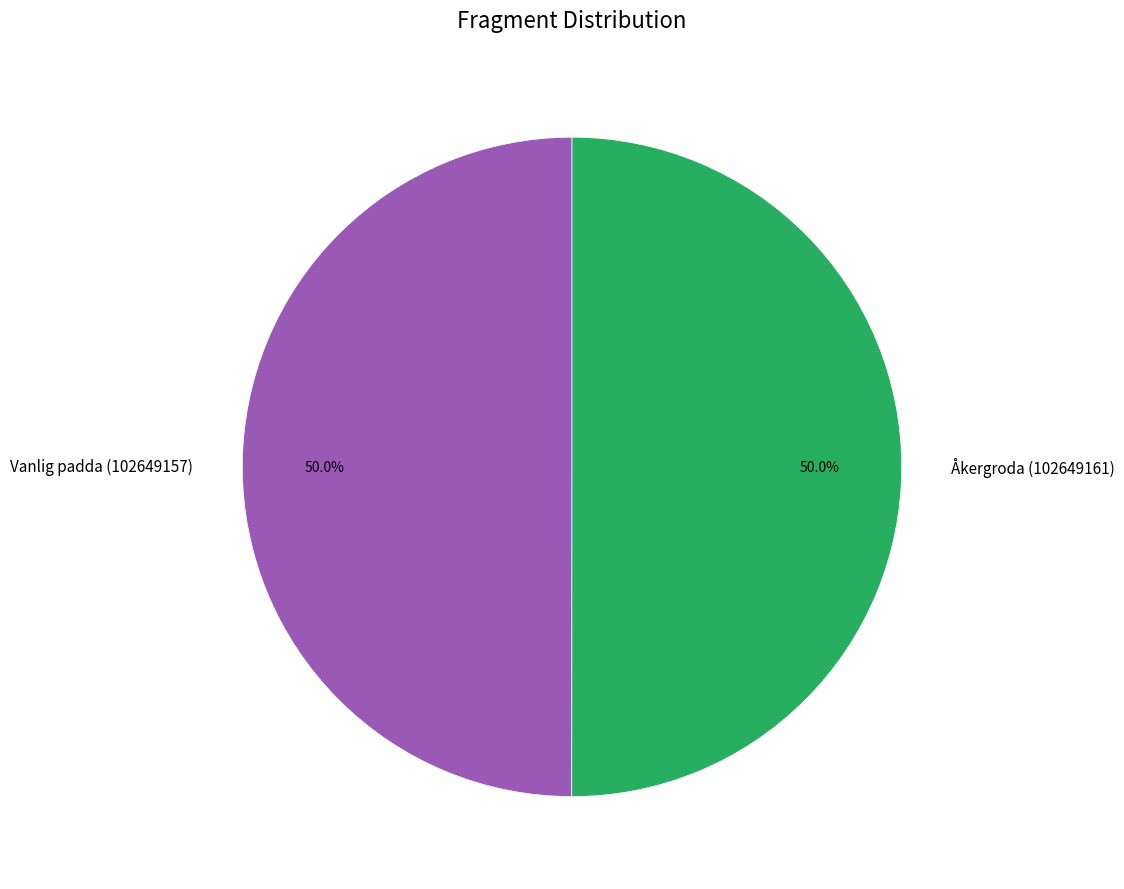

What is the ratio of the value at Åkergroda (102649161) to the value at Vanlig padda (102649157)?

1.0